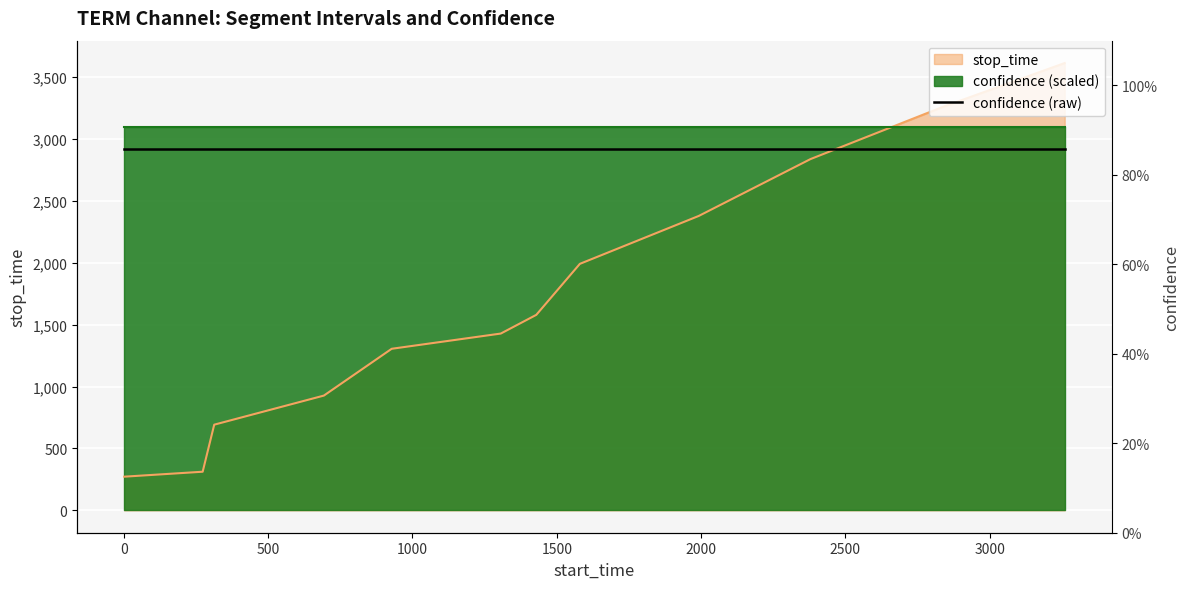

What is the difference between the values at 273 and 2379?

2525